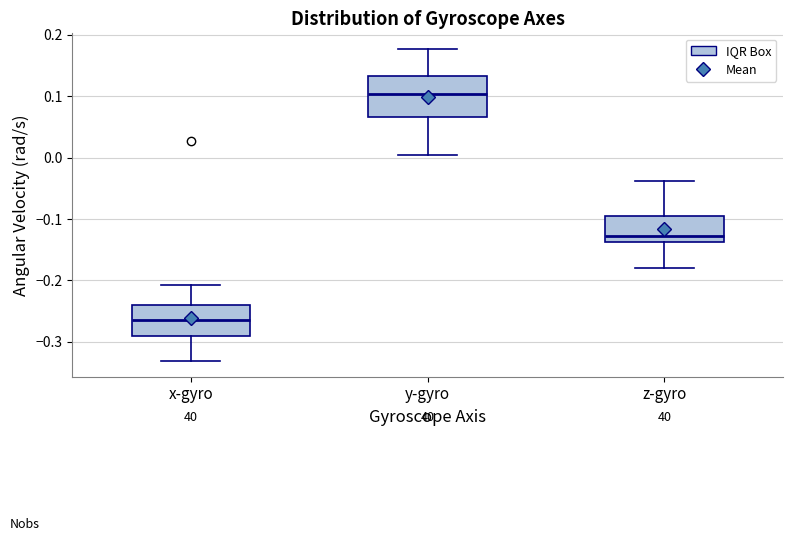

Reading left to right, read every box against the y-axis: the position of its median line, the range the box covers, and the ends of its whiskers. The values are not printed on the chart, so give them approximately, as read against the axis.

x-gyro: median -0.26, box -0.29 to -0.24, whiskers -0.33 to -0.21
y-gyro: median 0.10, box 0.07 to 0.13, whiskers 0.00 to 0.18
z-gyro: median -0.13, box -0.14 to -0.09, whiskers -0.18 to -0.04